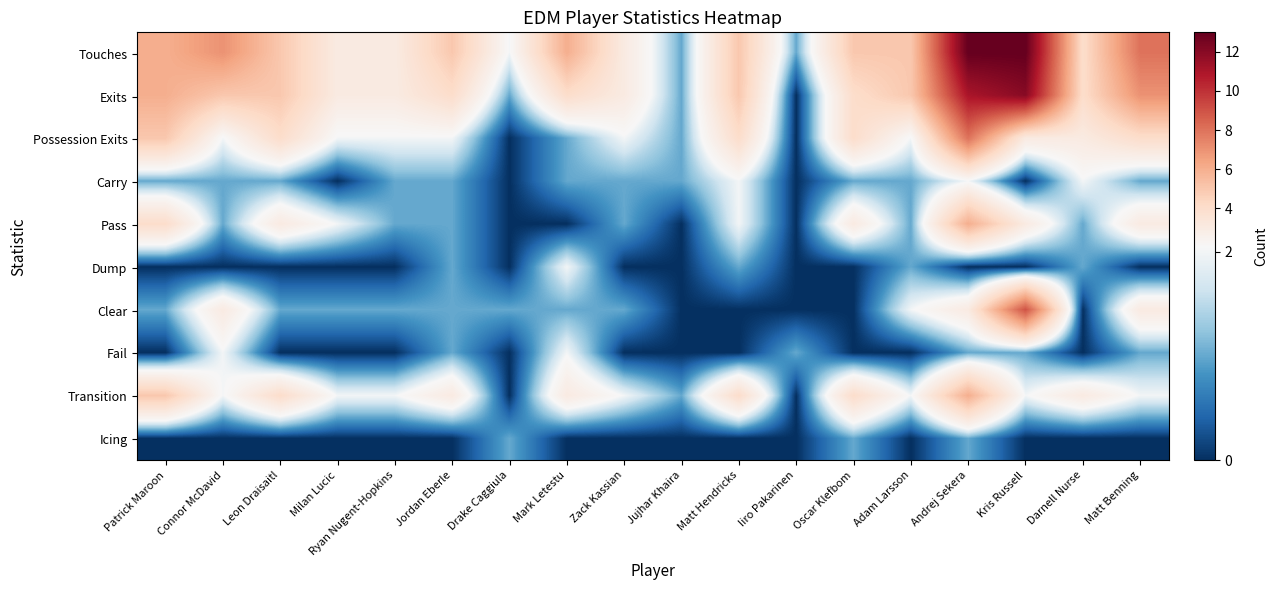

Rank the series by their maximum value, from highest to lowest.

Touches, Exits, Clear, Possession Exits, Pass, Transition, Carry, Dump, Fail, Icing